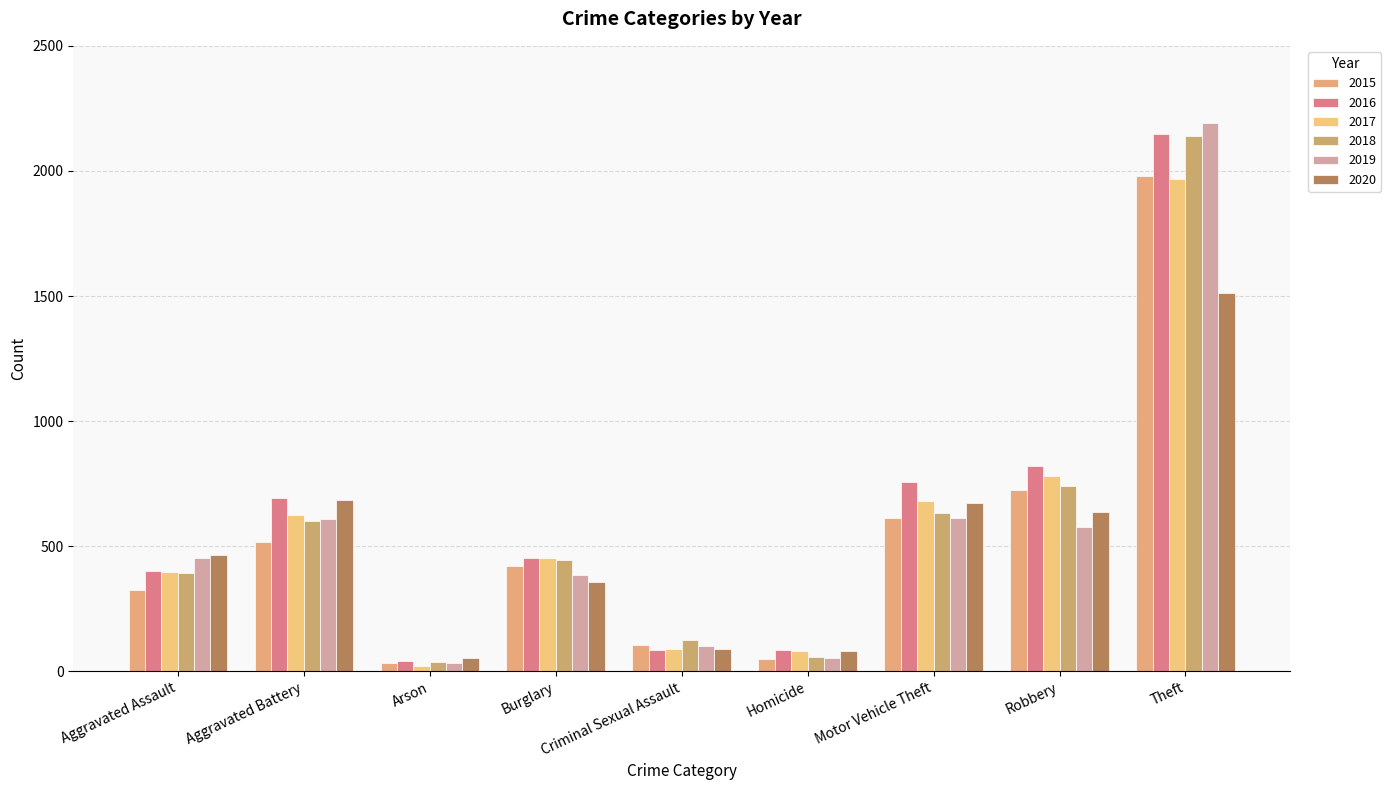

Which category has the lowest value in the 2017 series?

Arson